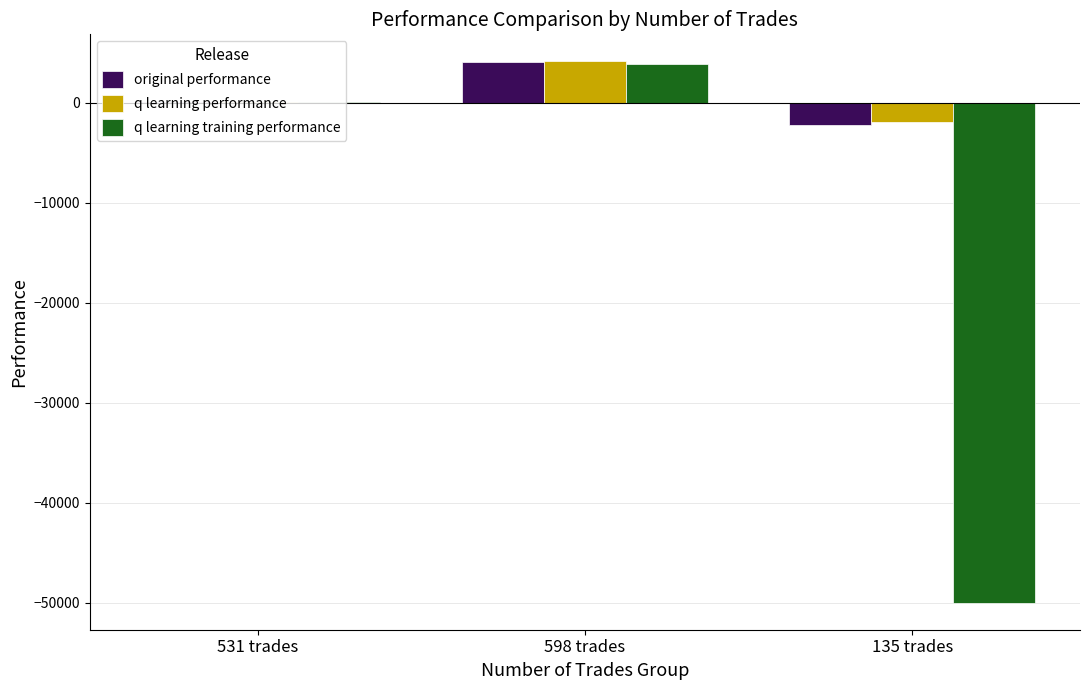

The value of q learning training performance at 135 trades is -50000.0. True or false?

True